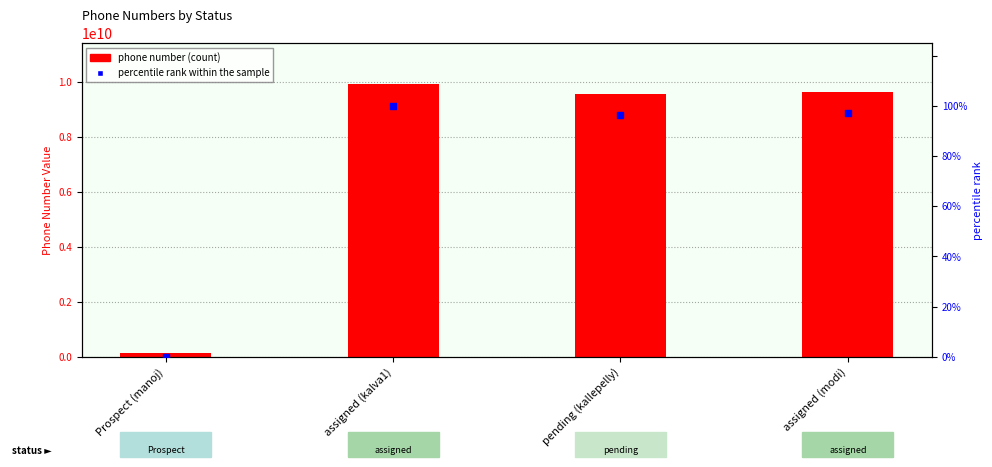

Is the value of percentile rank within the sample at pending (kallepelly) greater than the value of phone number (count) at assigned (kalva1)?

No